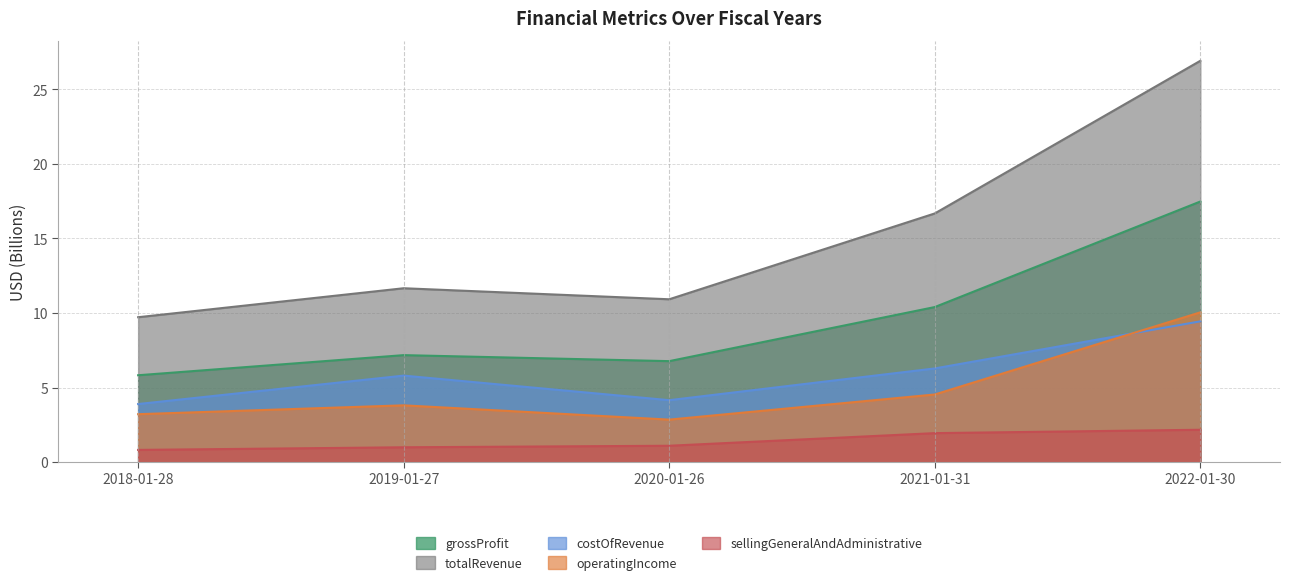

What is the label of the 5th point from the left?

2022-01-30